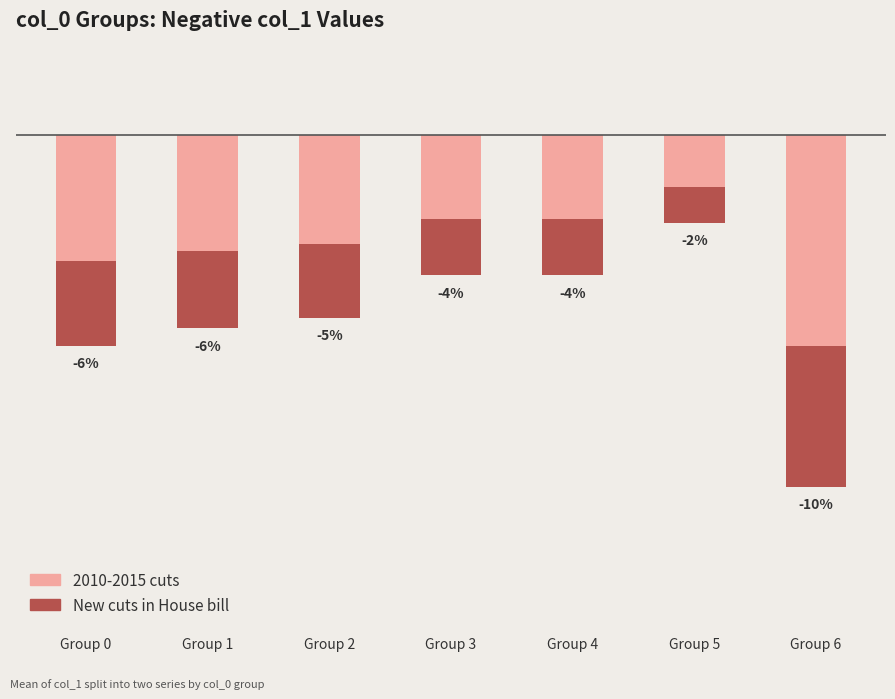

The value of New cuts in House bill at Group 6 is -5.9. True or false?

False